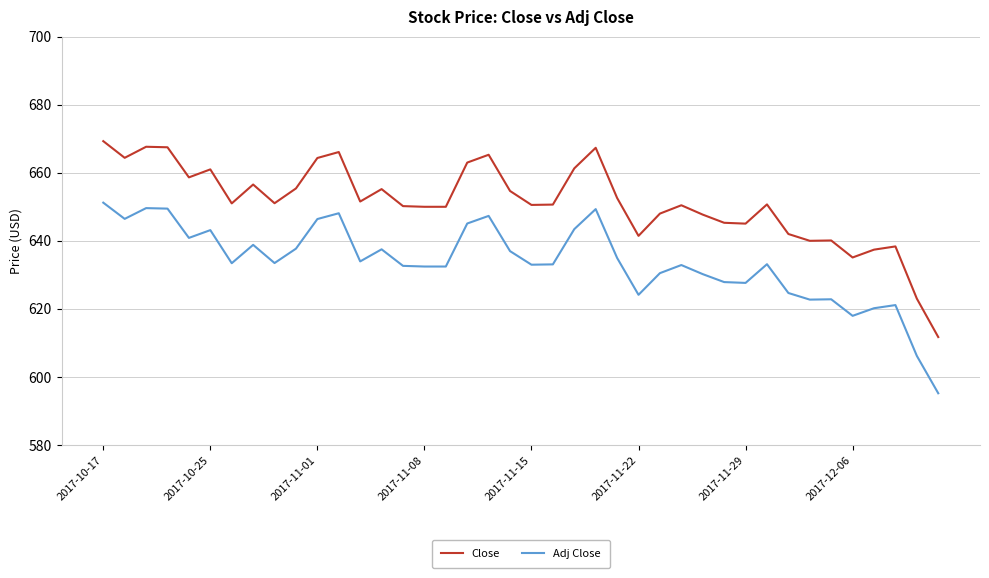

What is the maximum value for Close?

669.3